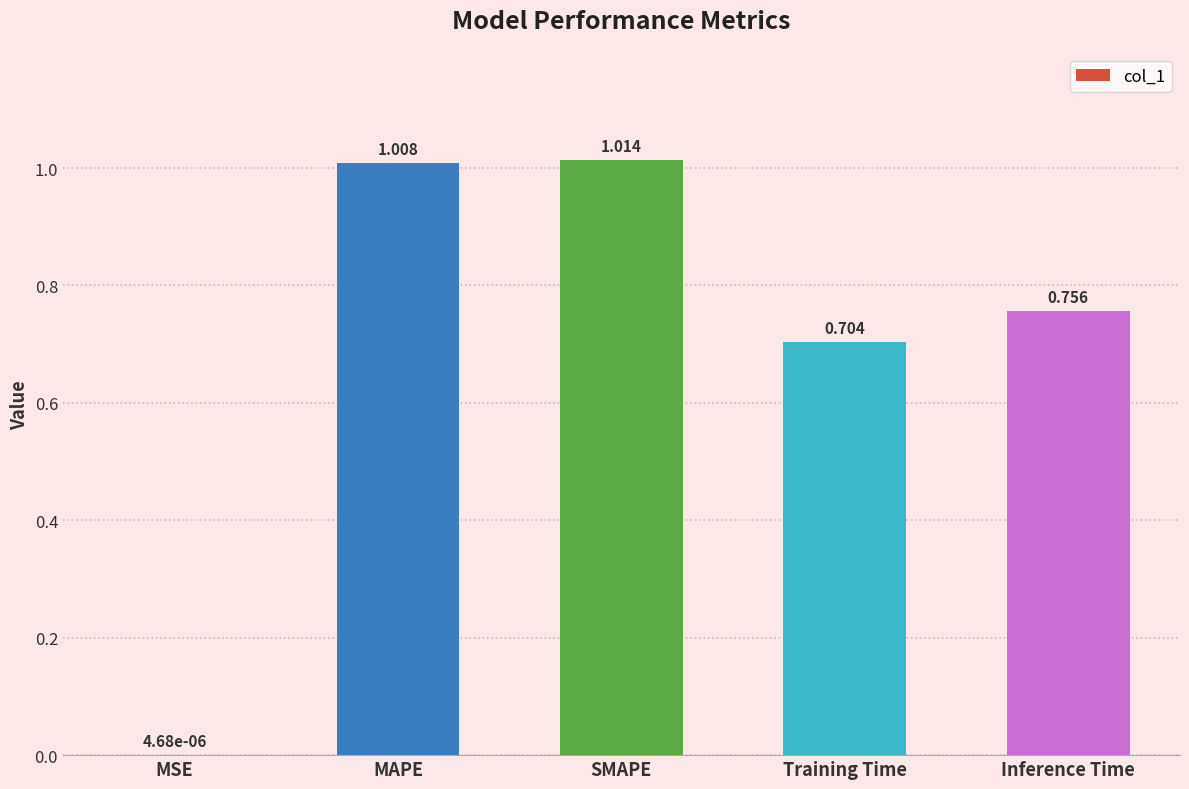

How many distinct data groups are displayed?

1